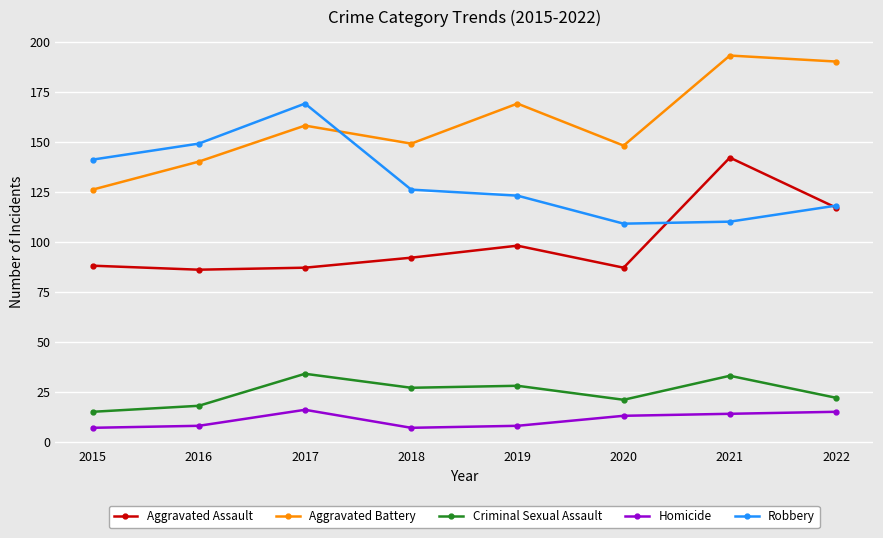

True or false: Robbery has more than 1 interior local peaks.

False